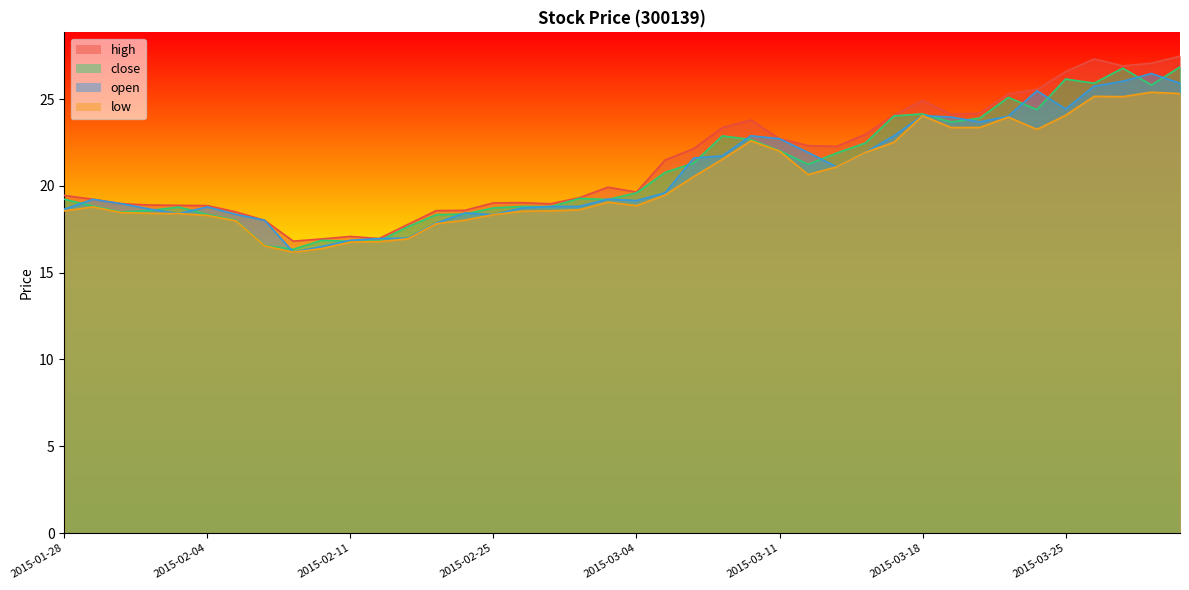

True or false: low and open intersect in this chart.

False